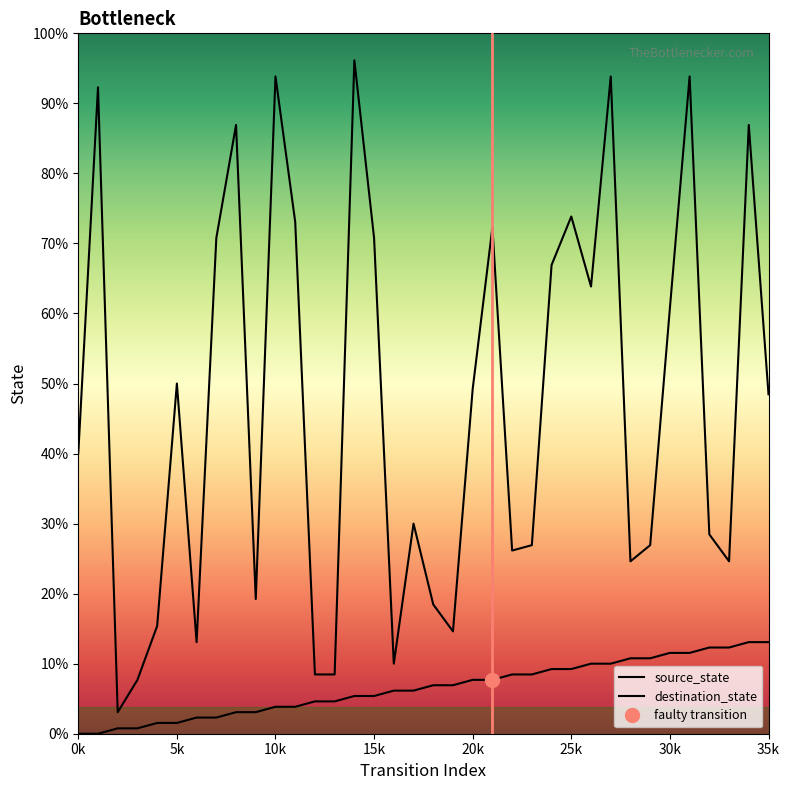

Which has a higher value, 25k or 35k?

35k